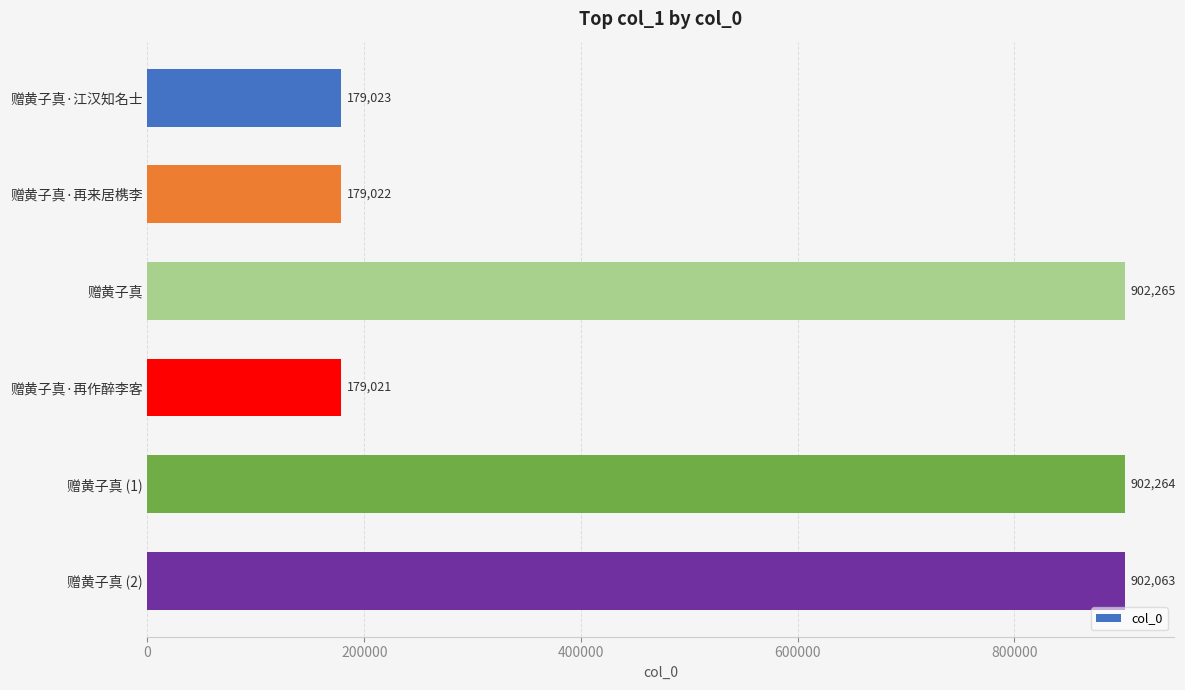

What is the change in value from 赠黄子真·江汉知名士 to 赠黄子真?

+723242